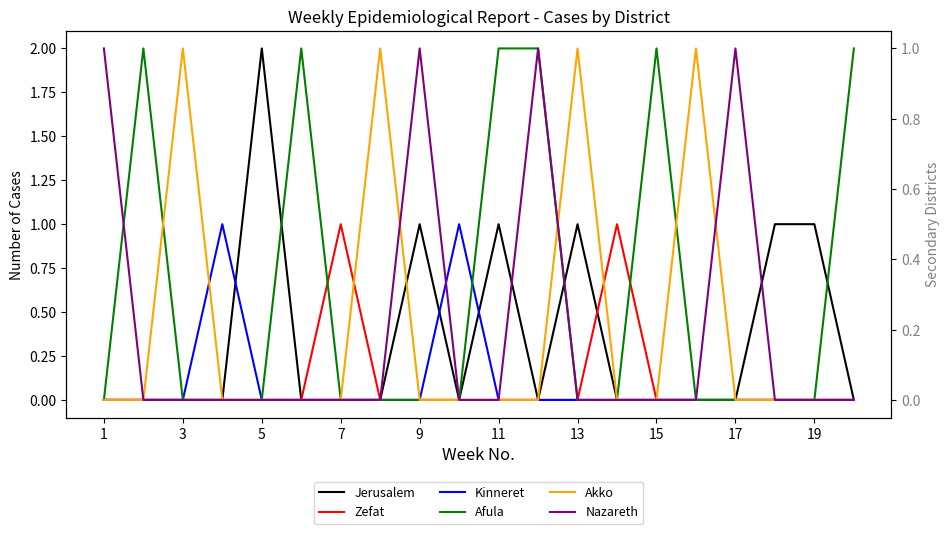

Reading right to left, what are all the values shown in this chart?

Jerusalem: 0	1	1	0	0	0	0	1	0	1	0	1	0	0	0	2	0	0	0	0
Zefat: 0	0	0	0	0	0	1	0	0	0	0	0	0	1	0	0	0	0	0	0
Kinneret: 0	0	0	0	0	0	0	0	0	0	1	0	0	0	0	0	1	0	0	0
Afula: 1	0	0	0	0	1	0	0	1	1	0	0	0	0	1	0	0	0	1	0
Akko: 0	0	0	0	1	0	0	1	0	0	0	0	1	0	0	0	0	1	0	0
Nazareth: 0	0	0	1	0	0	0	0	1	0	0	1	0	0	0	0	0	0	0	1